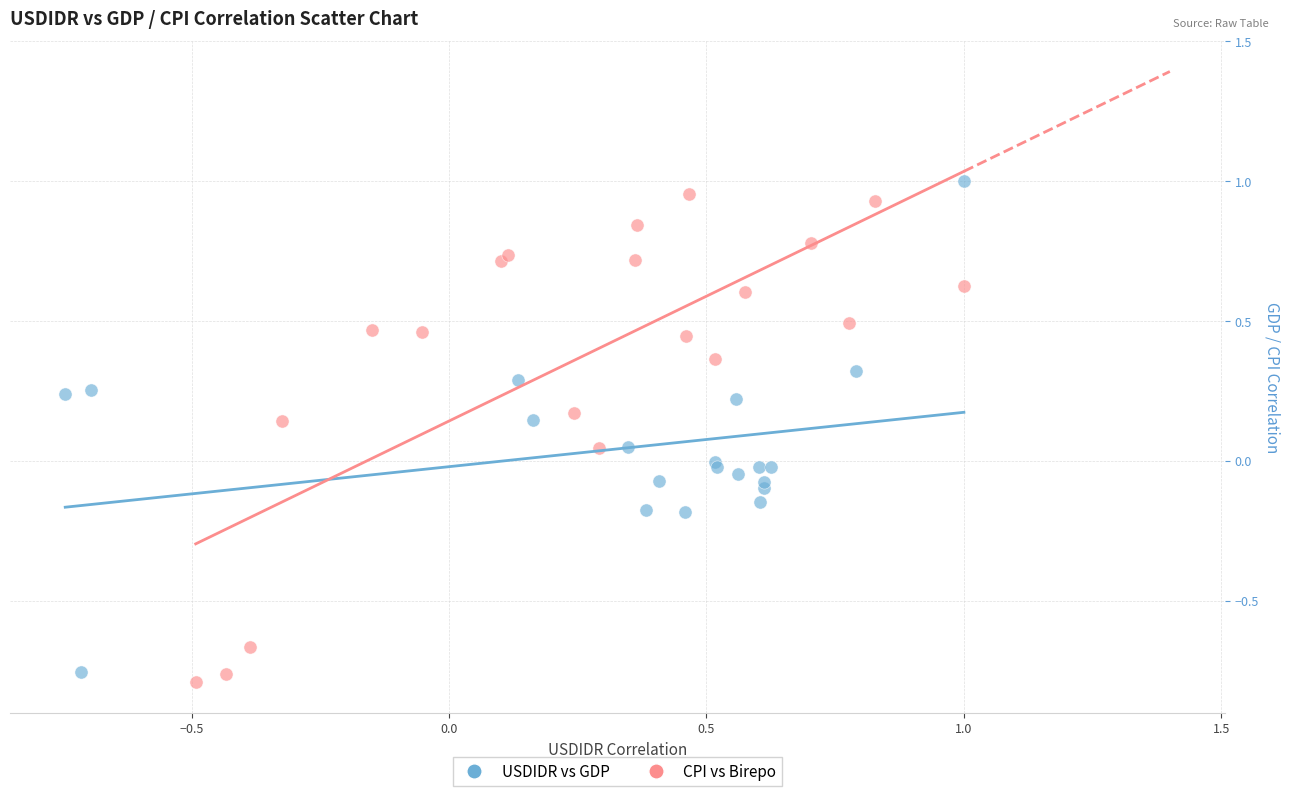

What are all the series names shown in the legend?

USDIDR vs GDP, CPI vs Birepo